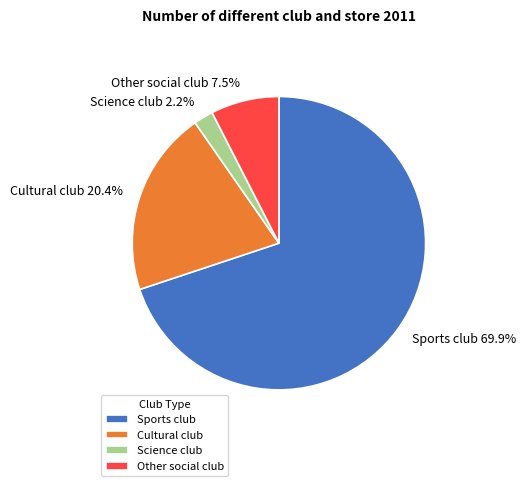

Combined, do Other social club and Sports club account for over 50%?

Yes